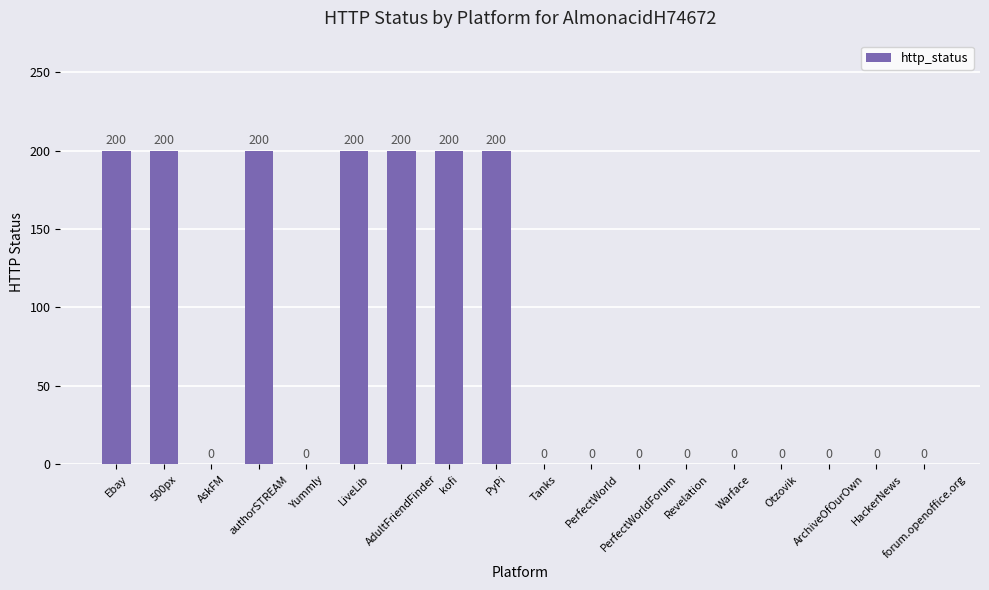

Are the bars horizontal?

No